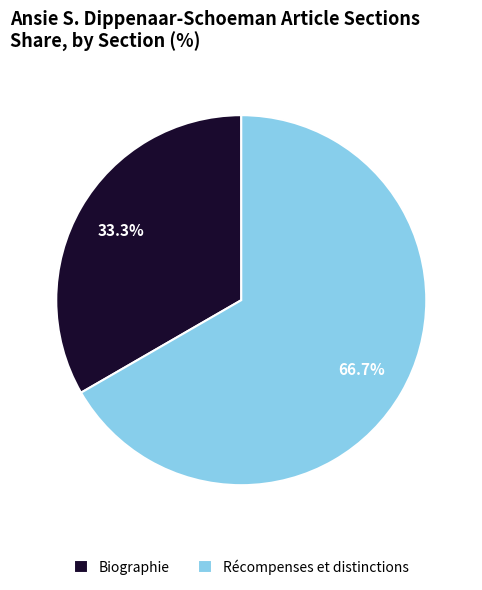

Rank the categories by value from lowest to highest.

Biographie, Récompenses et distinctions